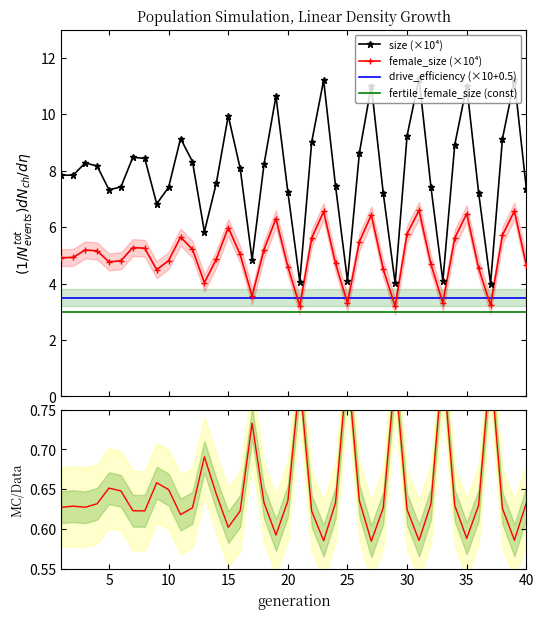

How many interior local peaks does the size (×10⁴) series have?

10